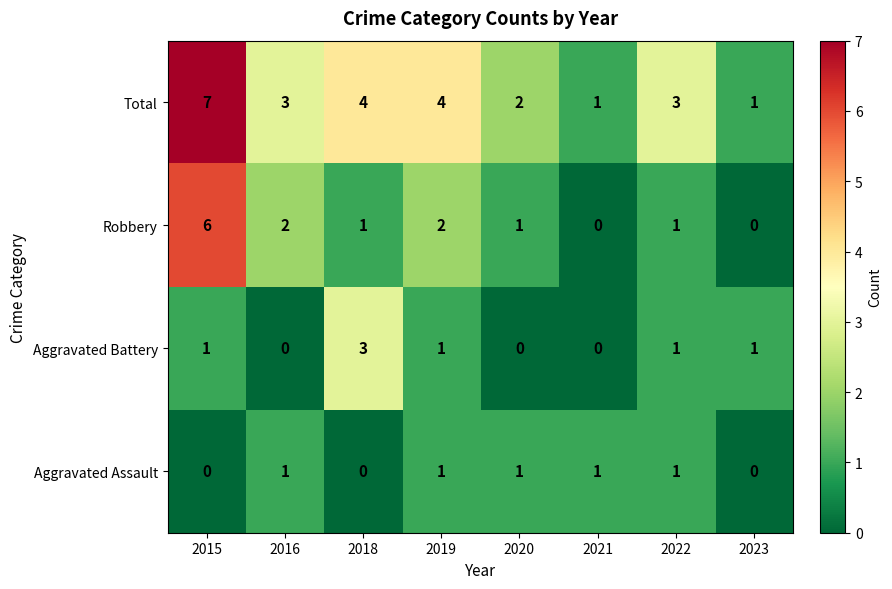

What value does the Robbery series have at 2015?

6